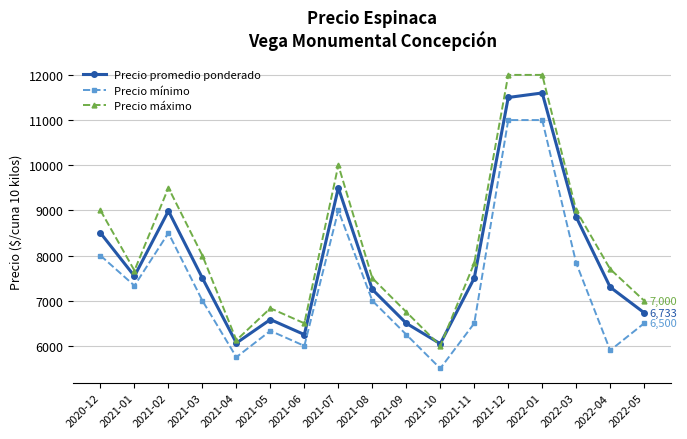

What is the label of the 3rd point from the right?

2022-03